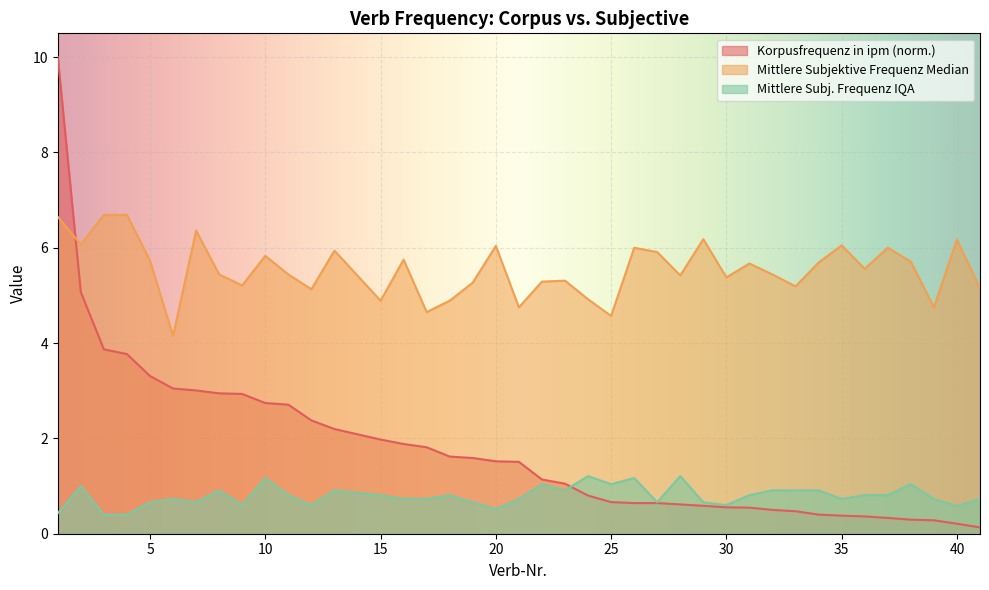

What is the value of the Korpusfrequenz in ipm point at the 28th from the left?

0.6